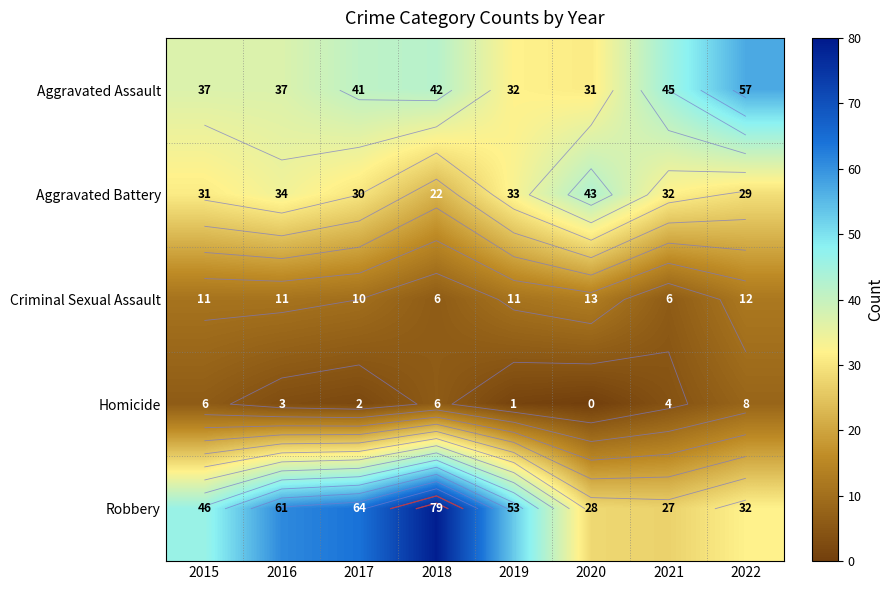

True or false: Aggravated Assault has a value of 42 at 2018.

True